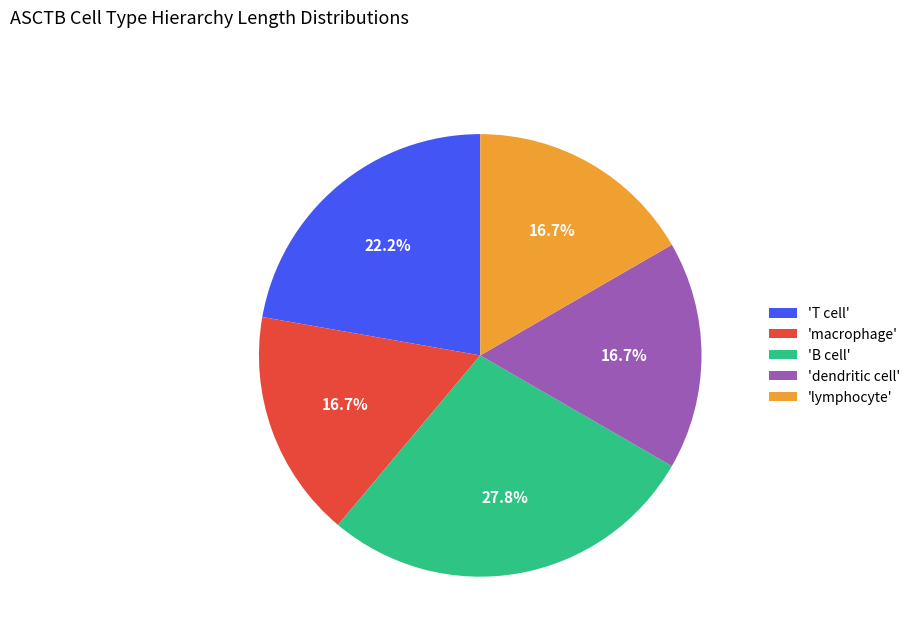

Combined, what portion of the pie is 'macrophage' and 'T cell'?

38.9%